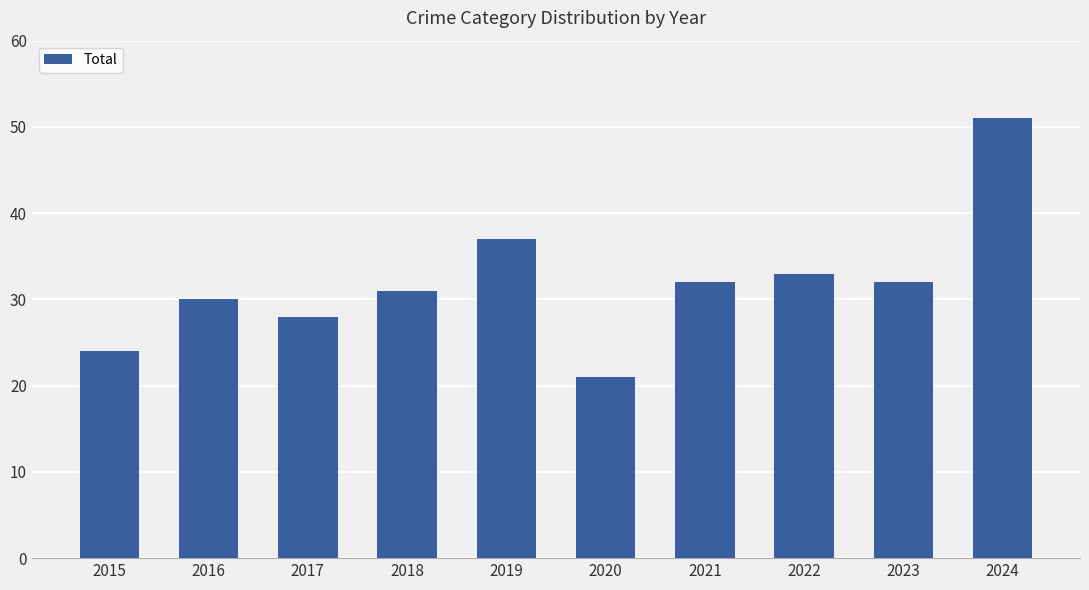

What is the sum of the values at 2017 and 2022?

61